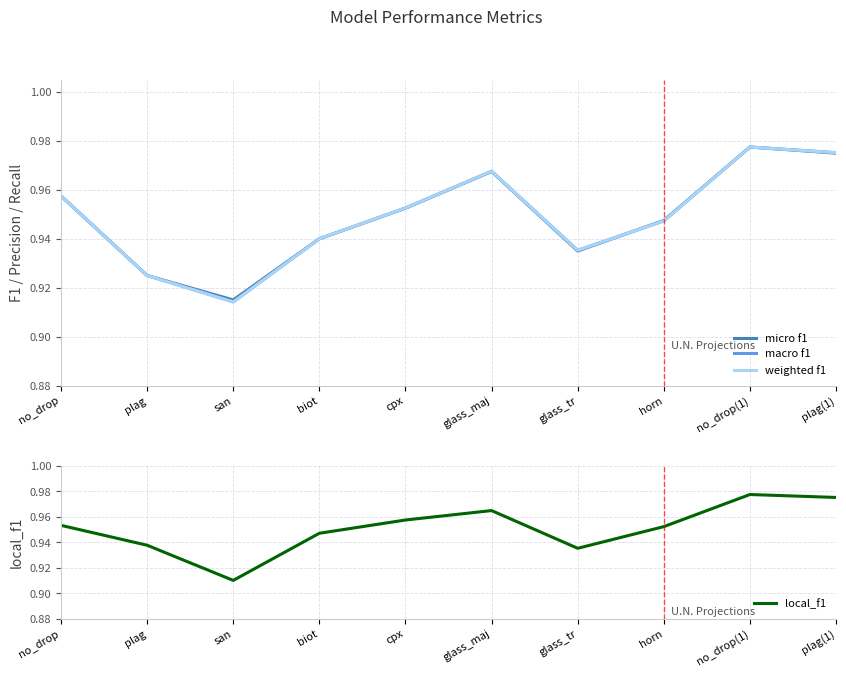

At glass_tr, list the series in order from largest to smallest.

macro f1, weighted f1, local_f1, micro f1